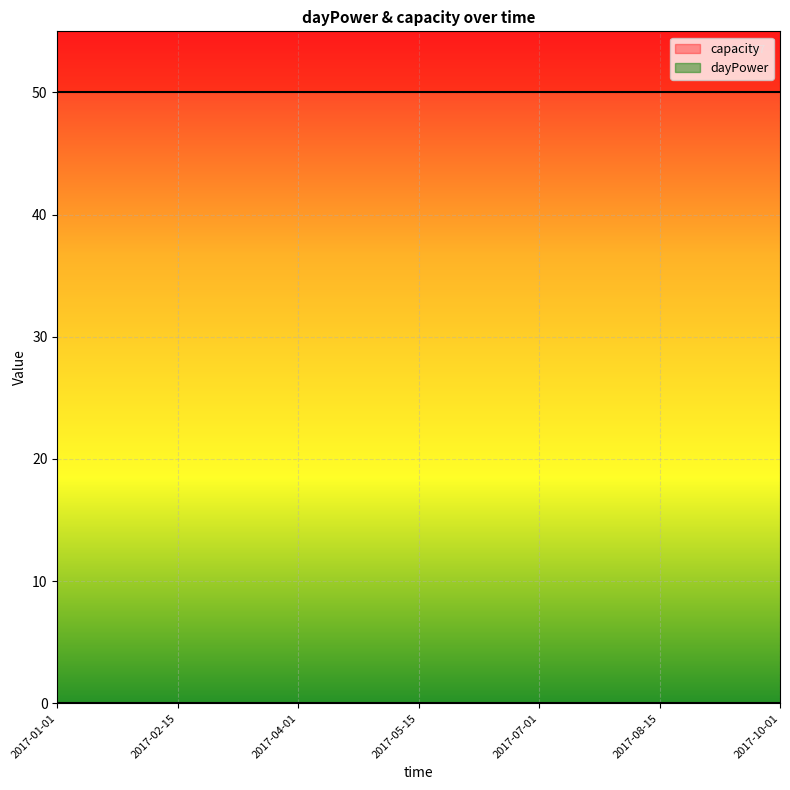

At which category is the sum across all series the highest?

2017-01-01